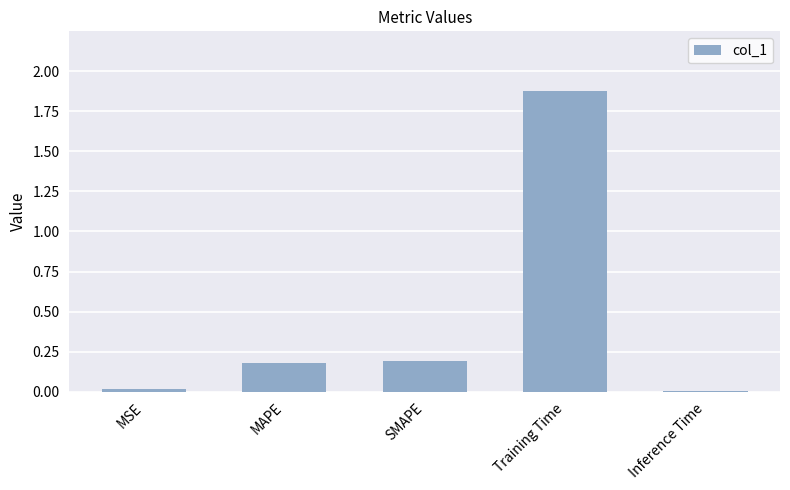

How many bars are there in total?

5